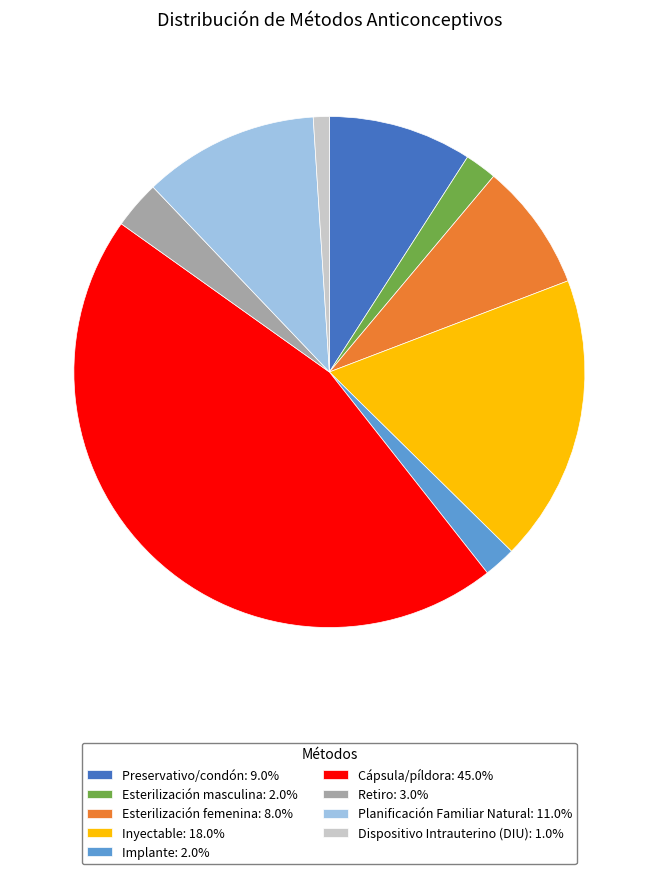

Is the sum of Inyectable: 18.0% and Planificación Familiar Natural: 11.0% greater than half?

No